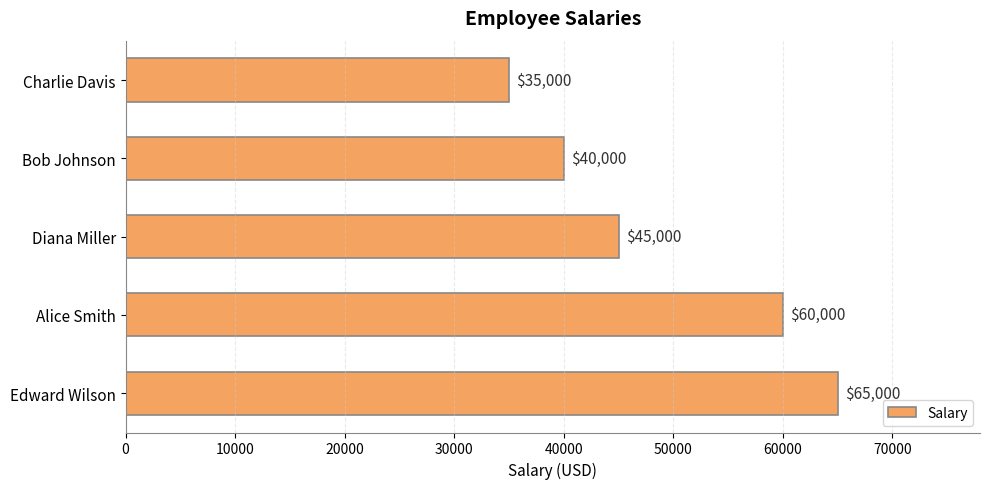

What is the difference between the maximum and minimum values?

30000